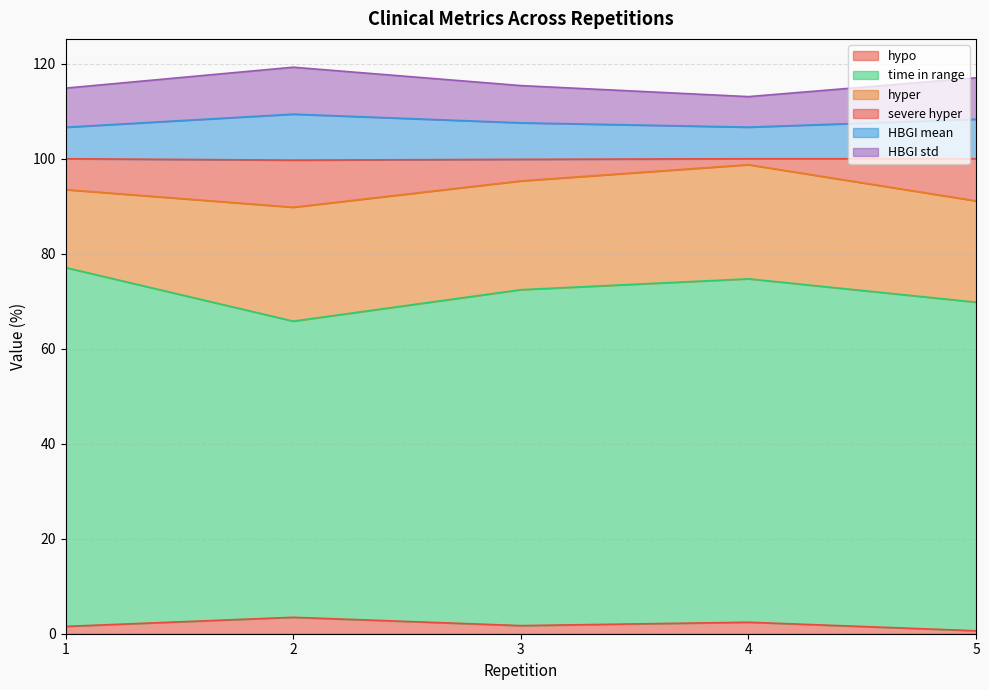

Which label corresponds to the largest value in the chart?

2